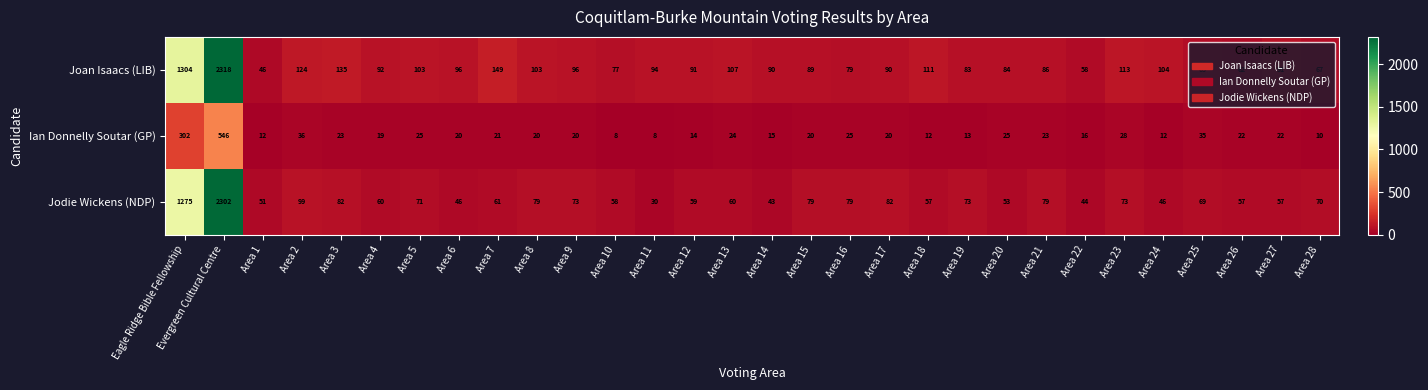

How many data points does each series have?

30